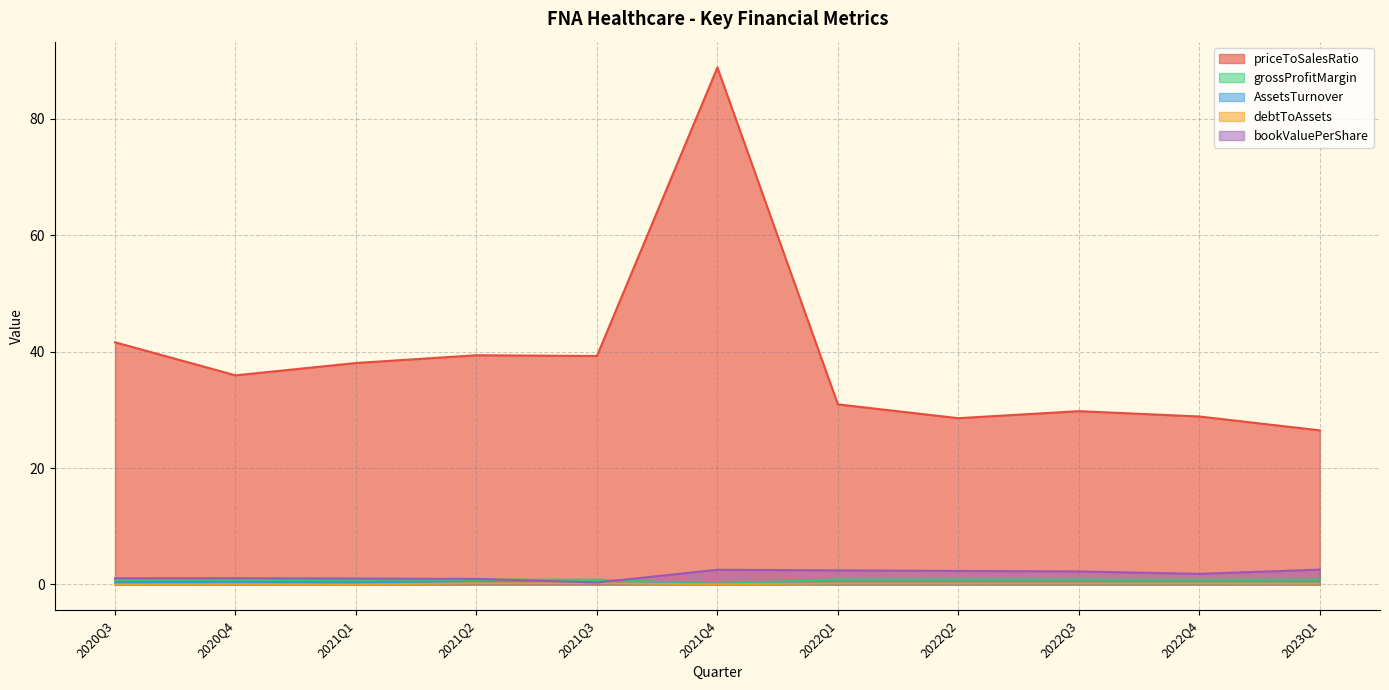

What is the minimum value for AssetsTurnover?

0.1